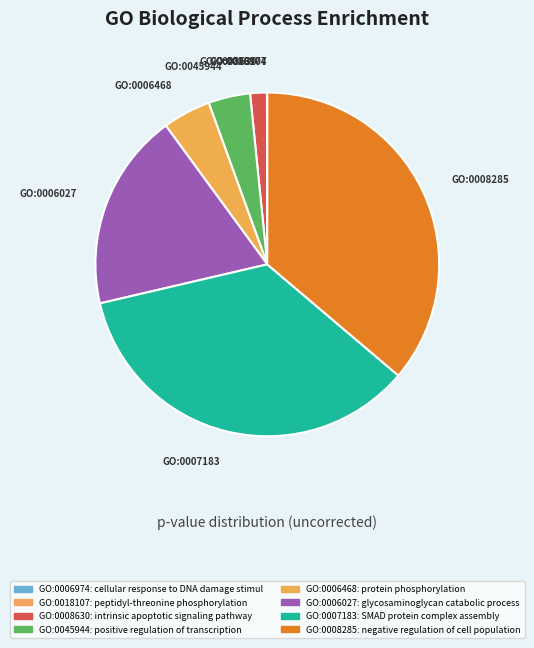

The GO:0008285 slice represents 36% of the pie. True or false?

True